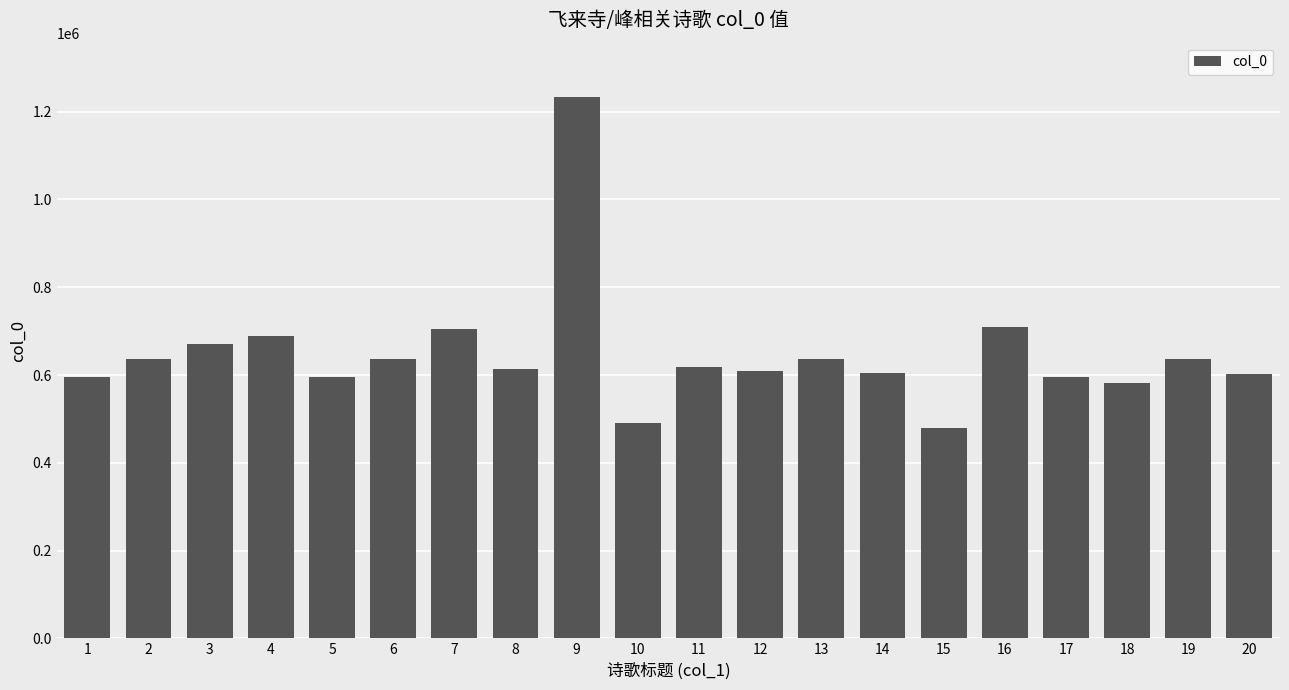

What is the difference between the maximum and minimum values?

755028